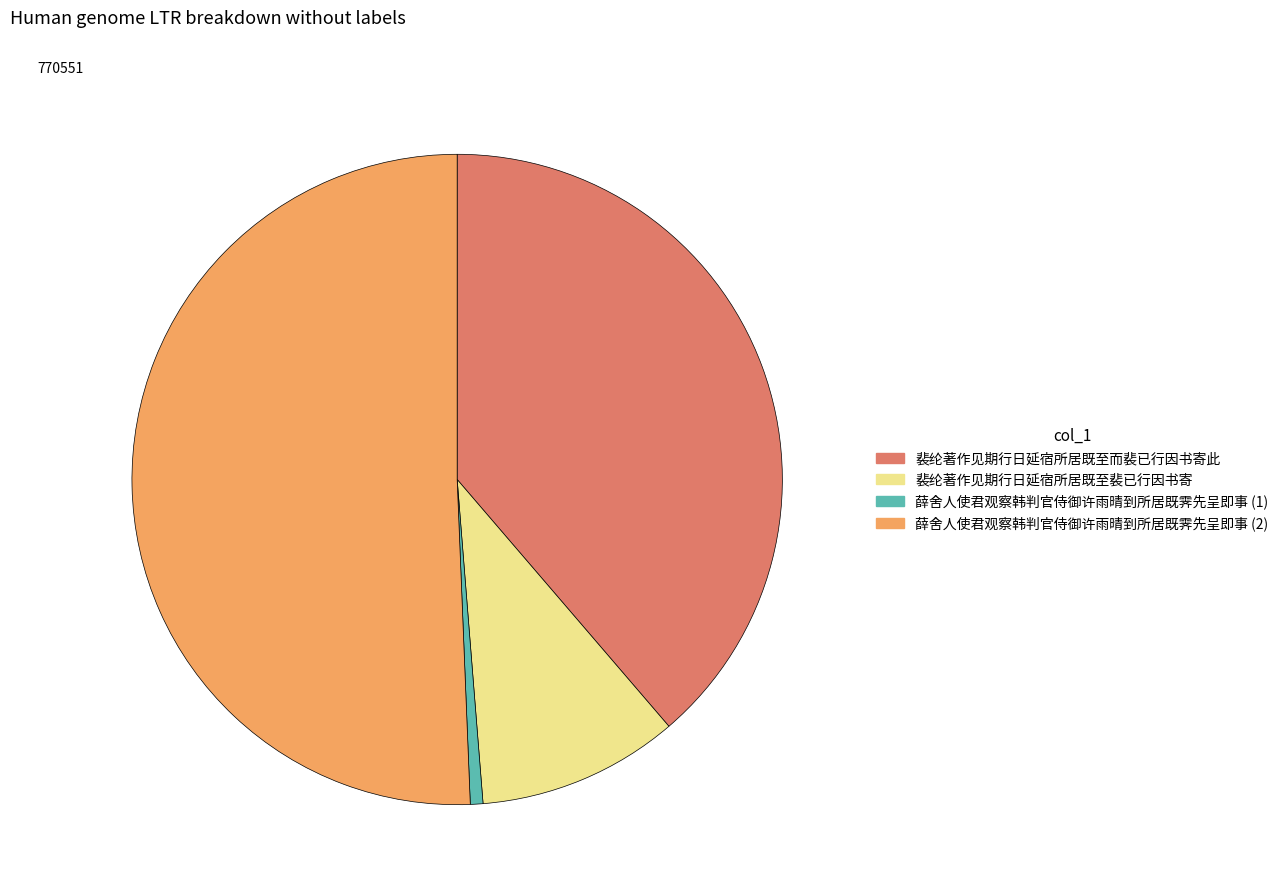

Combined, do 裴纶著作见期行日延宿所居既至而裴已行因书寄此 and 裴纶著作见期行日延宿所居既至裴已行因书寄 account for over 50%?

No